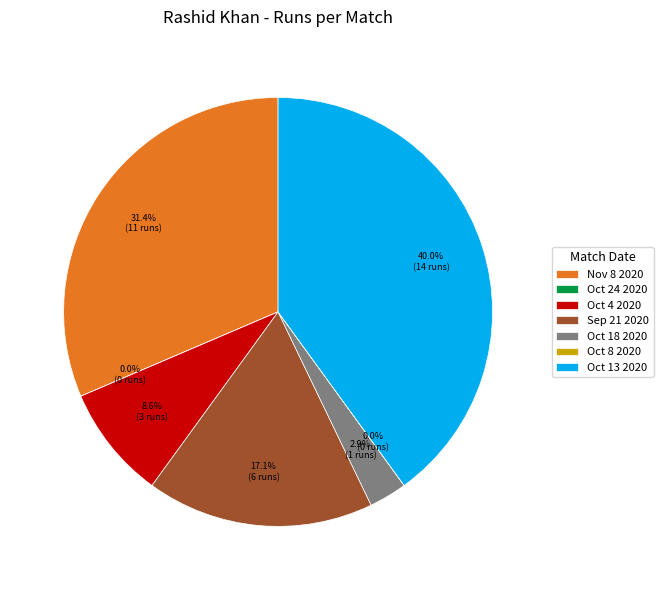

Is there a majority slice in this chart?

No